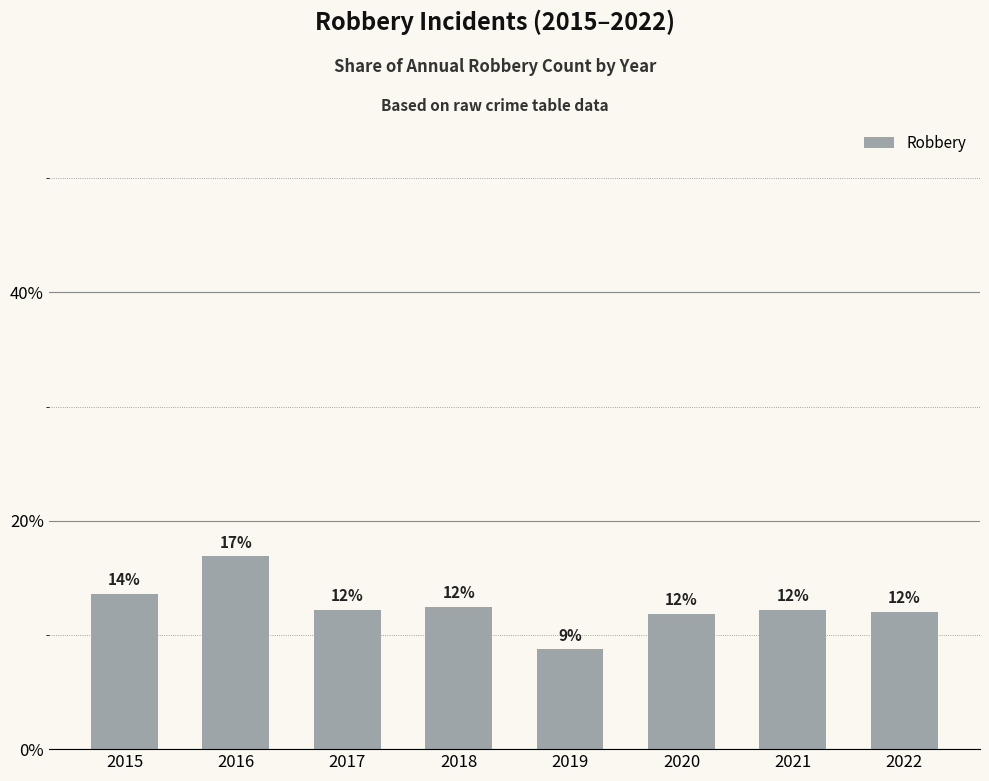

At which label does the data first exceed 12?

2015